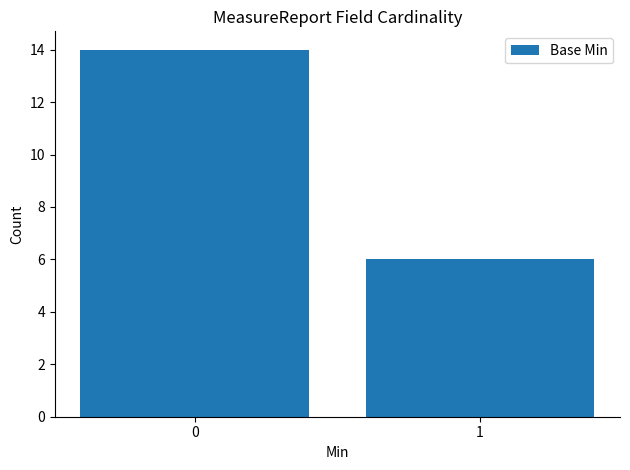

The value at 0 is 14. True or false?

True